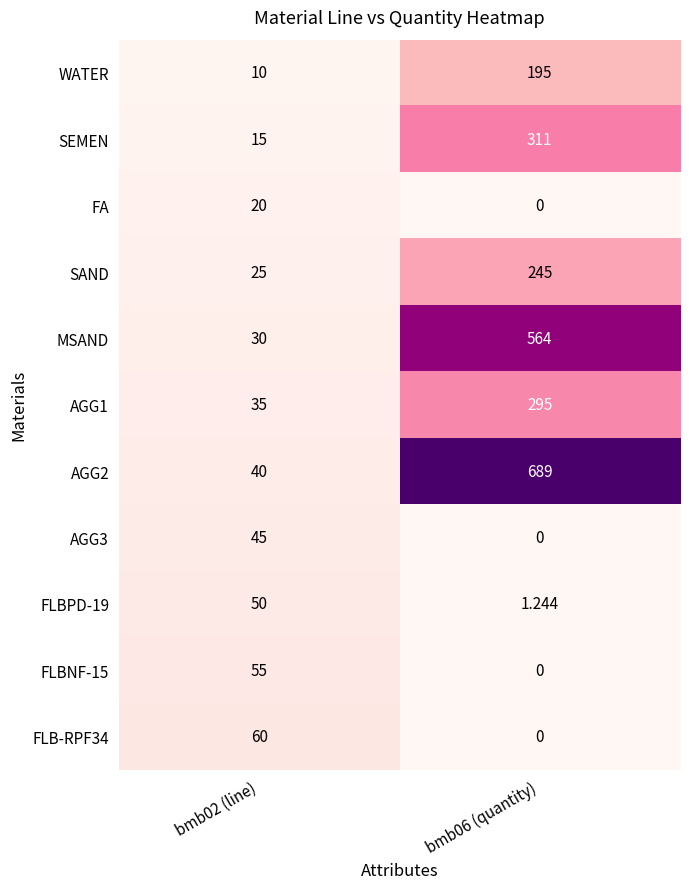

Count the number of categories in the chart.

2